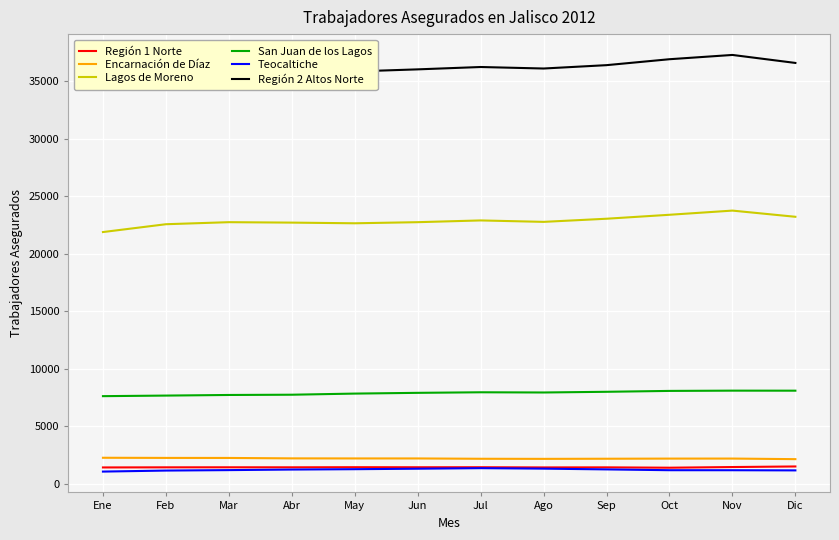

Is the value of Teocaltiche at Dic greater than the value of Región 1 Norte at Feb?

No